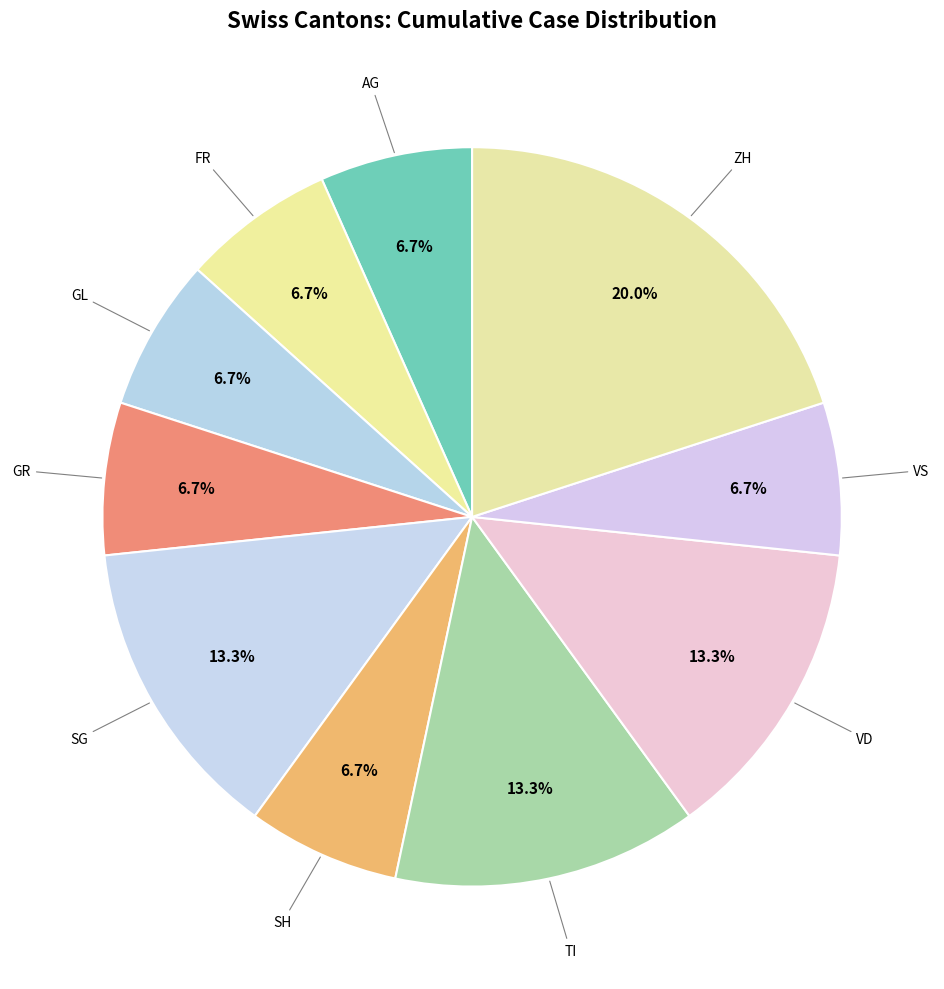

What is the largest slice in the pie chart?

ZH